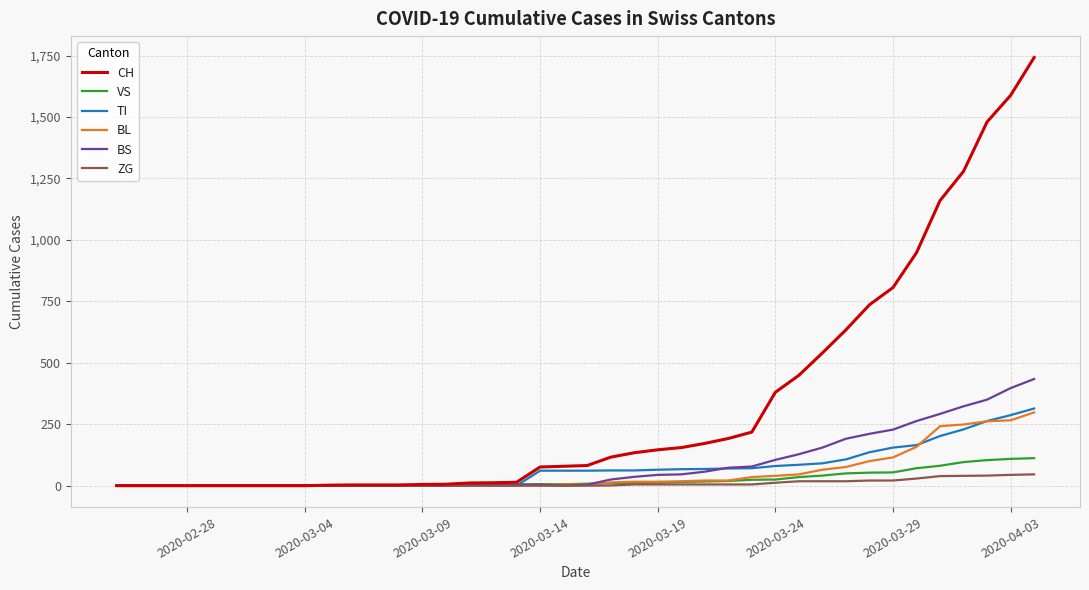

What is the greatest value displayed?

1742